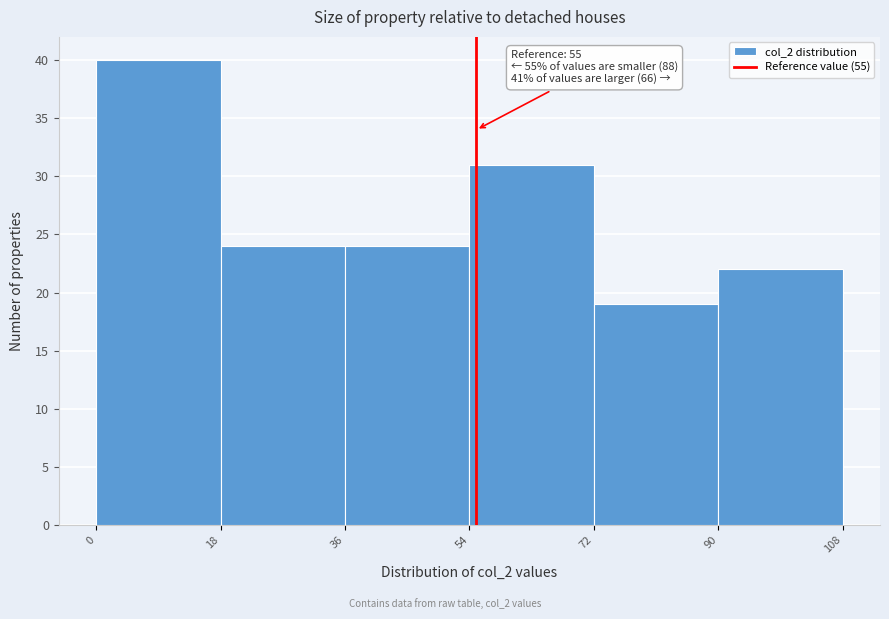

Which range on the x-axis has the tallest bar?

0 to 18